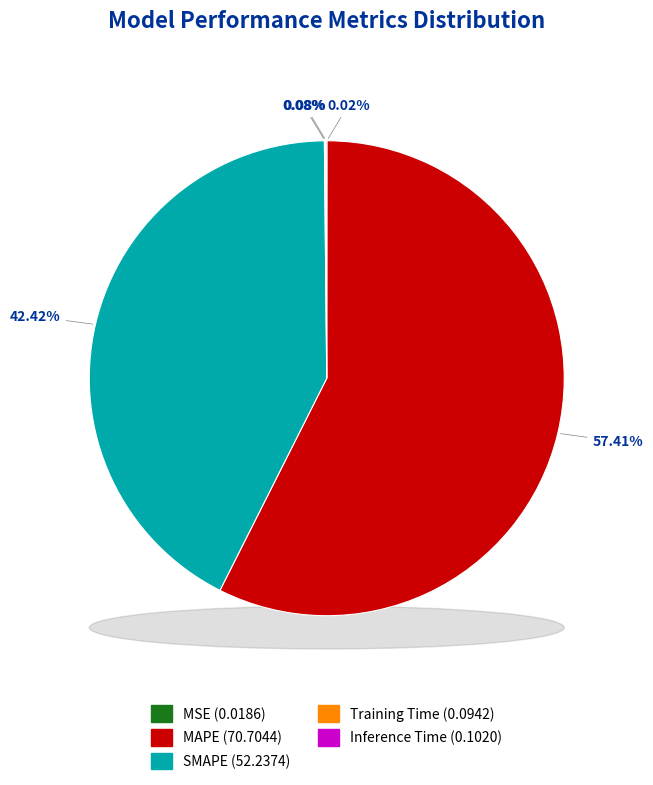

Which has a higher value, MSE or MAPE?

MAPE